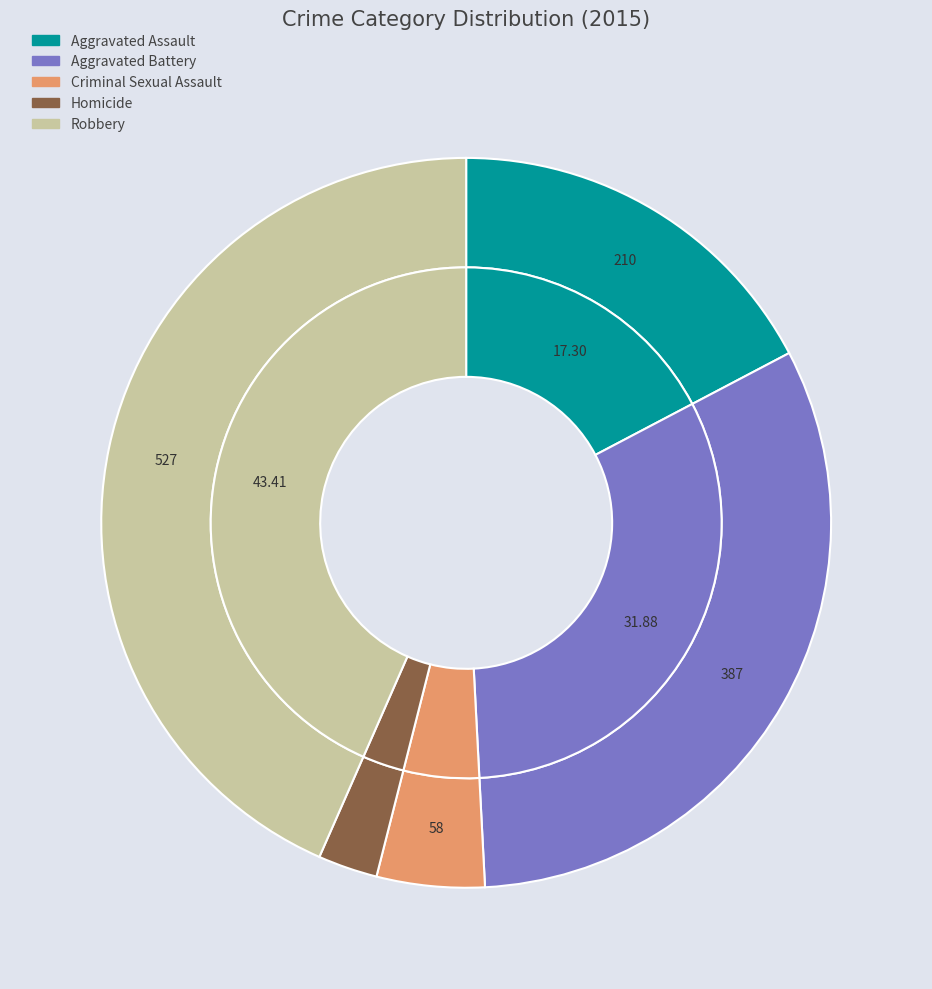

True or false: Aggravated Assault accounts for 20% of the total.

False